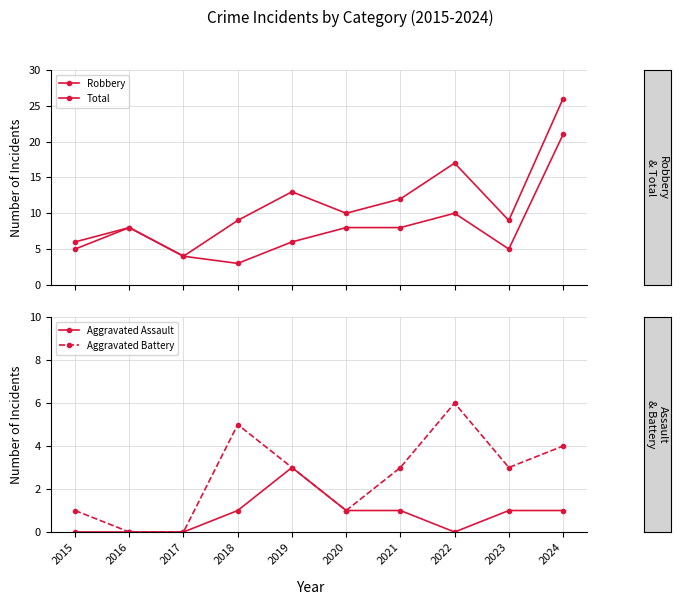

At which category is the sum across all series the highest?

2024